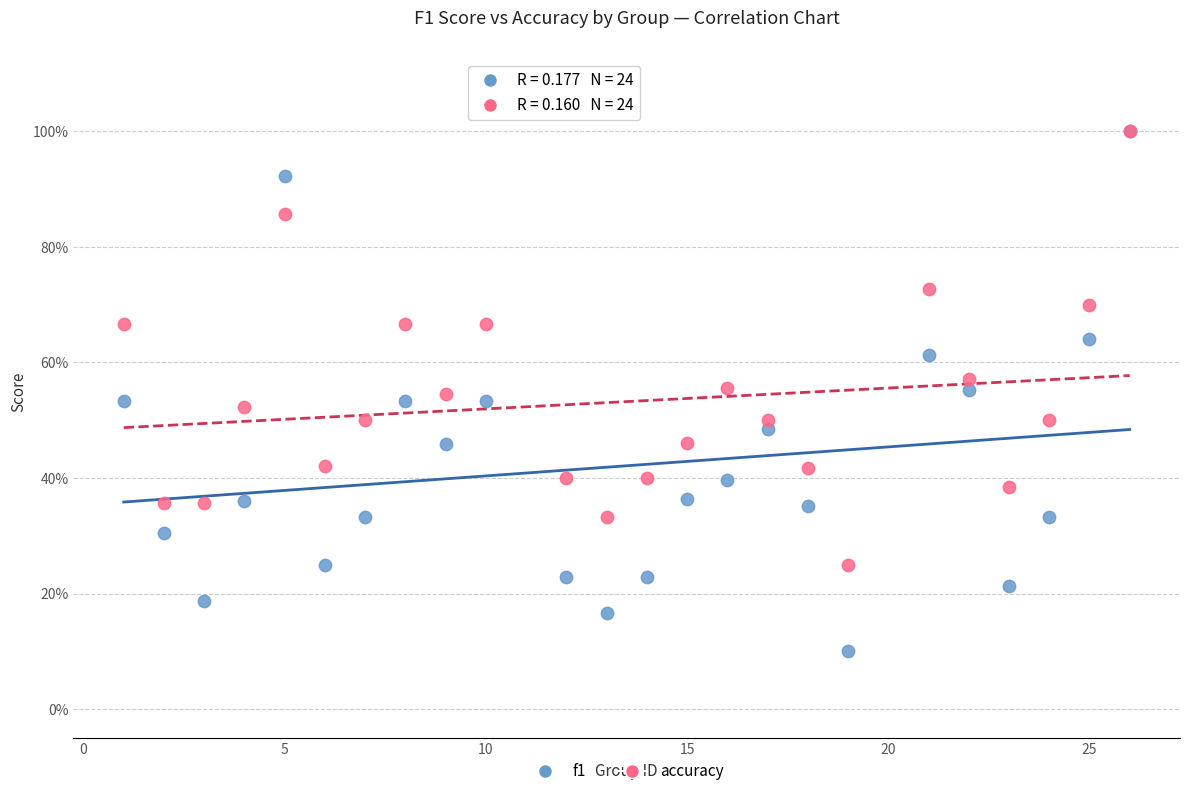

What are all the series names shown in the legend?

f1, accuracy